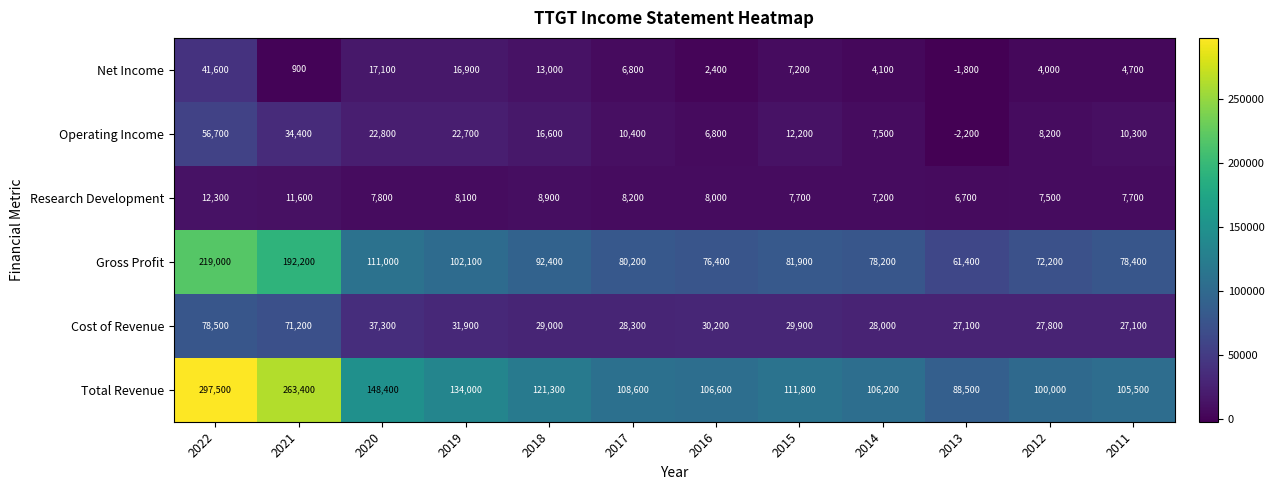

What is the difference between the Cost of Revenue values at 2011 and 2017?

1200